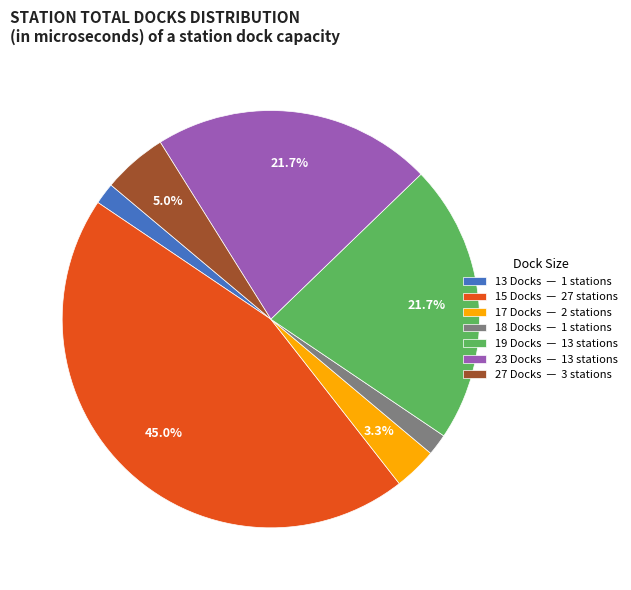

Between 27 Docks — 3 stations and 15 Docks — 27 stations, which is larger?

15 Docks — 27 stations